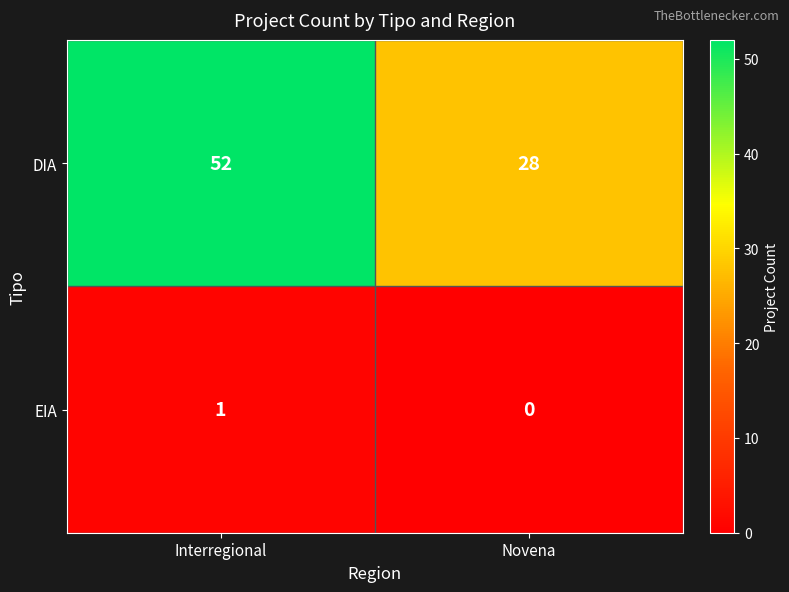

What is the sum of the DIA values at Novena and Interregional?

80